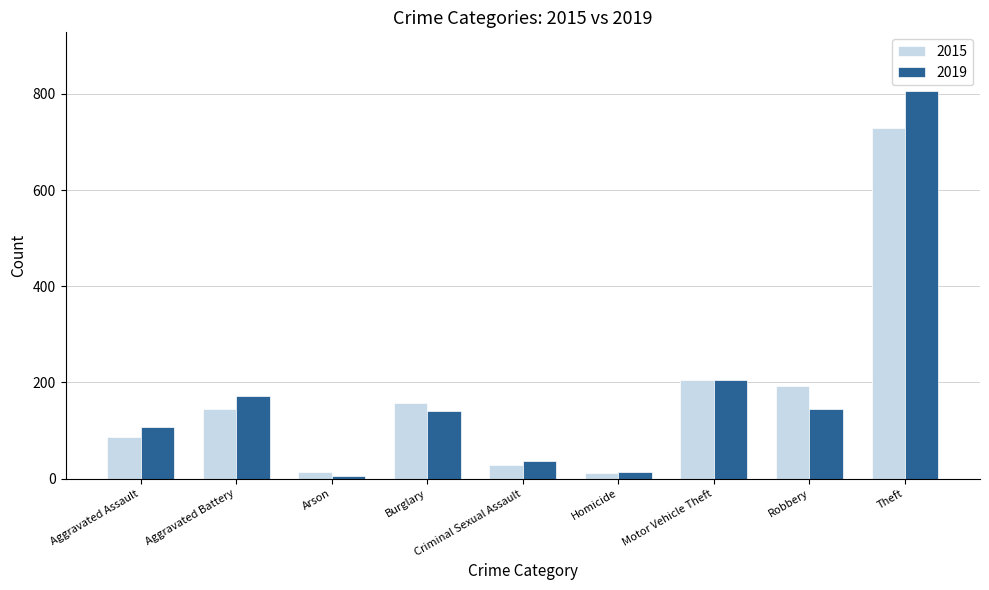

What is the difference between the highest and lowest values at Burglary?

17